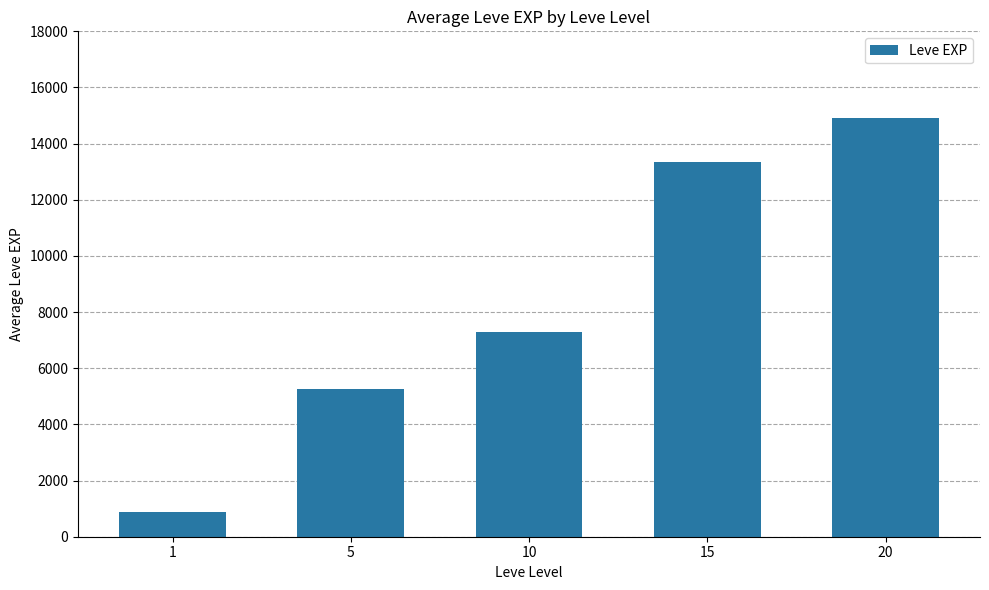

Rank the categories by value from lowest to highest.

1, 5, 10, 15, 20